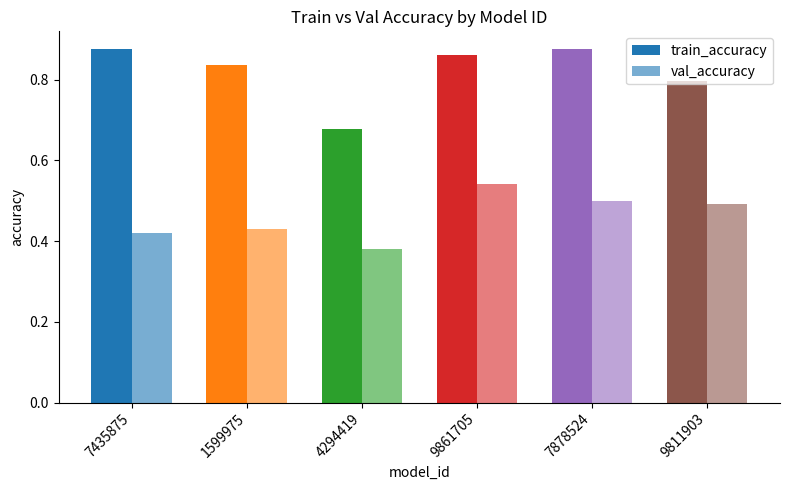

How many distinct data groups are displayed?

2